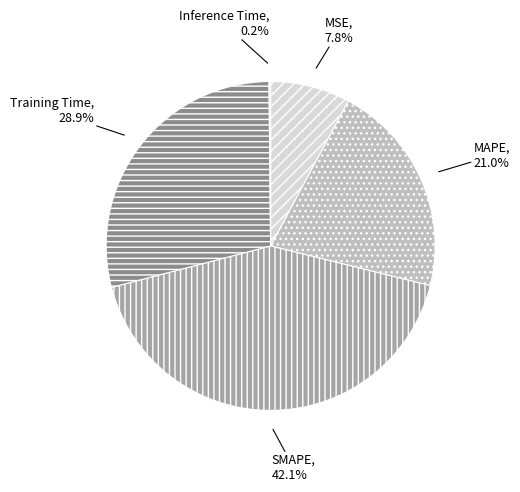

What percentage is NOT represented by MSE?

92.2%